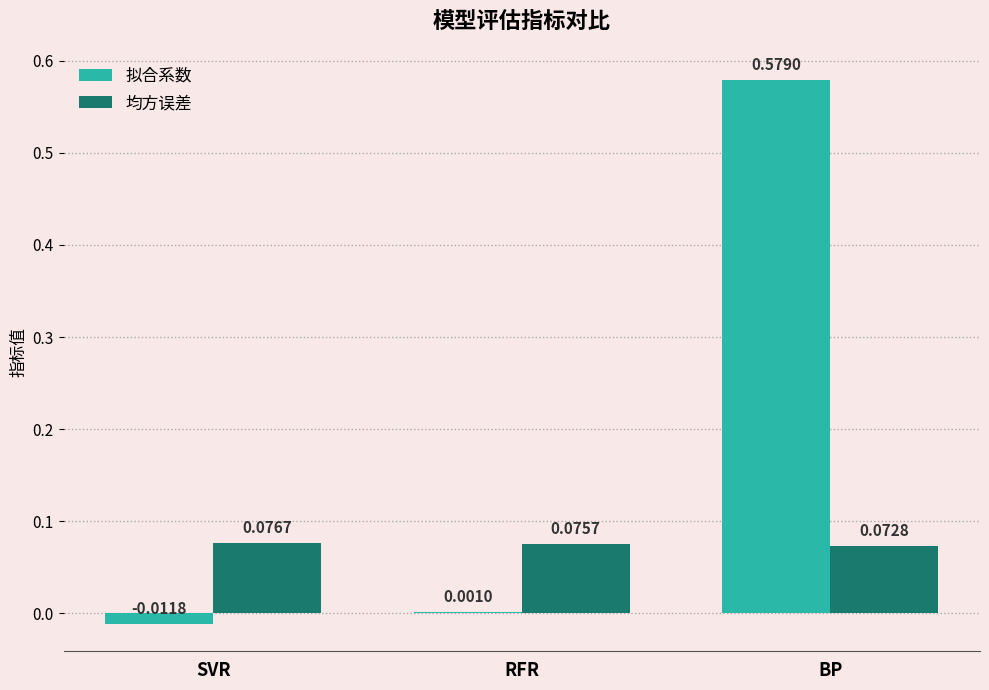

At which label does 拟合系数 first exceed 0?

RFR